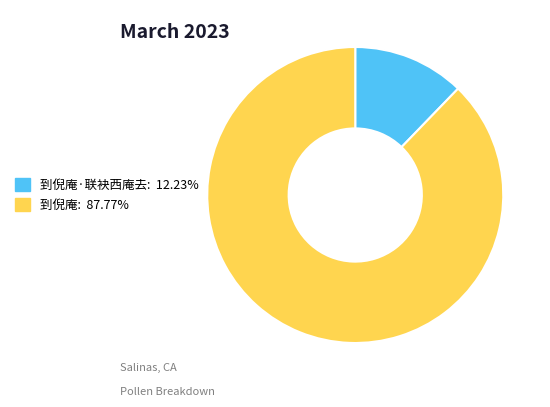

Does any single category account for the majority?

Yes